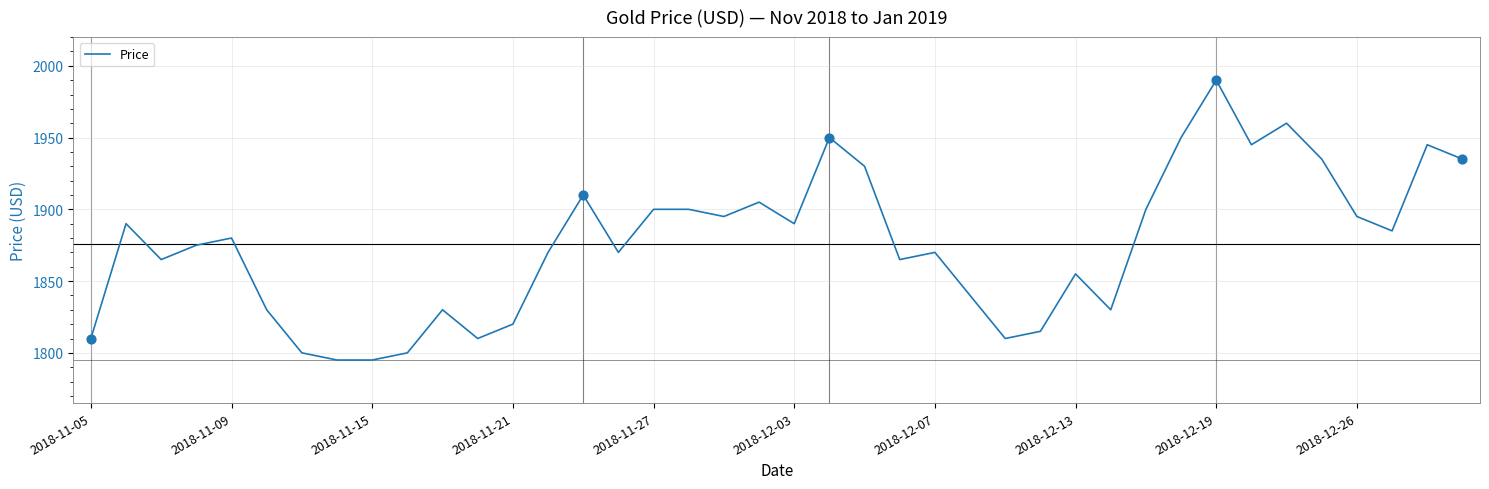

What is the greatest value displayed?

1990